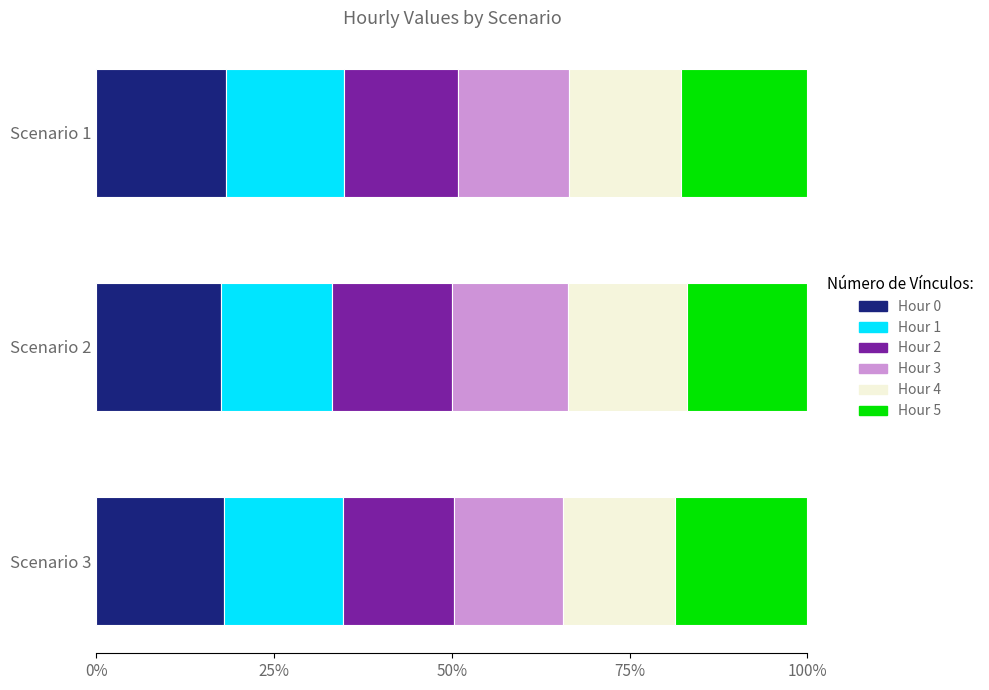

How many data points does each series have?

3